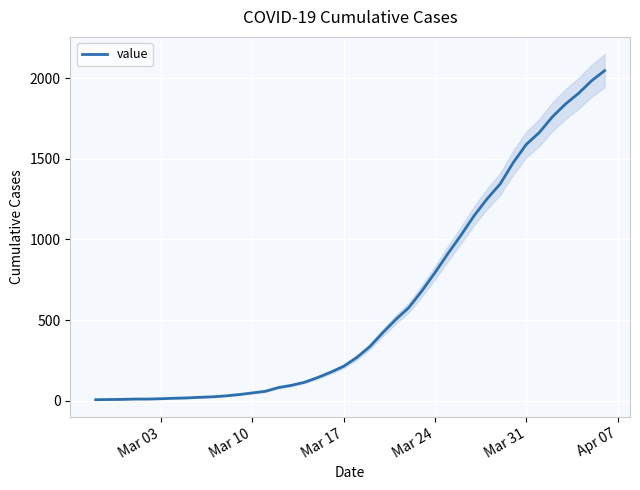

True or false: there are more than 2 points higher than both neighbors.

False